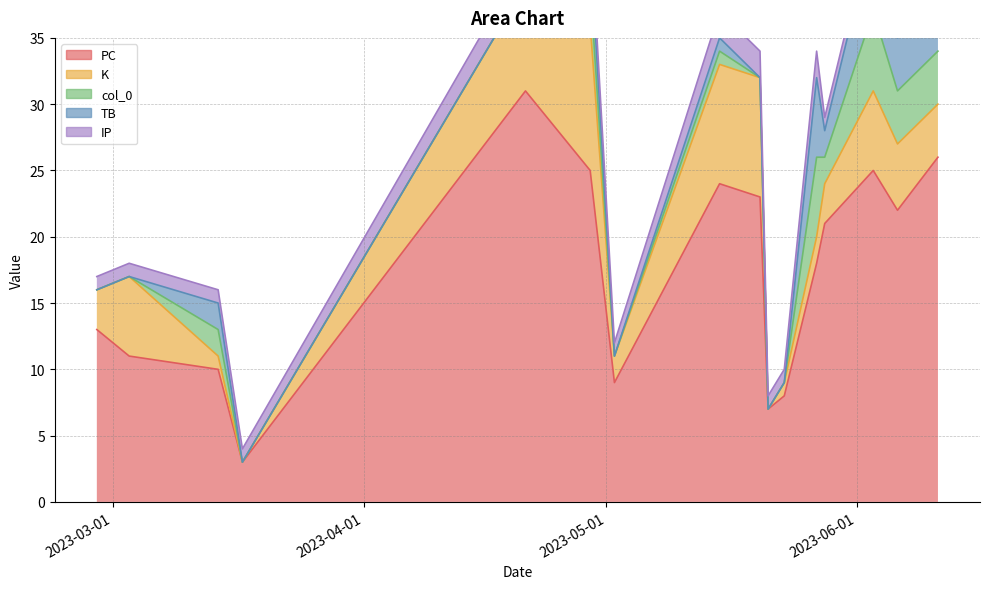

True or false: col_0 and TB cross at least once.

False